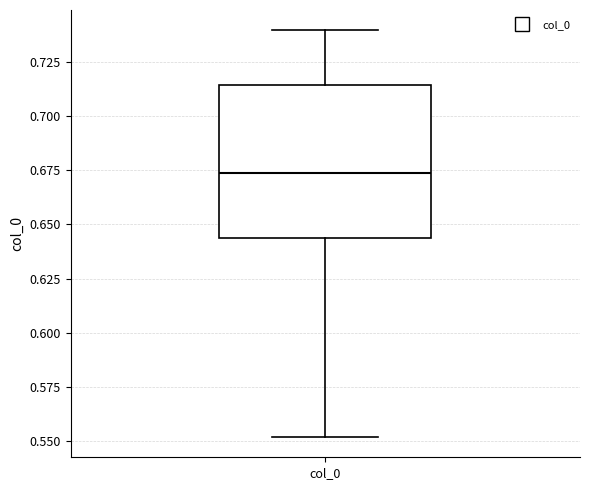

Transcribe this box plot: give where the median line is, the range the box spans, and where the two whiskers end, as read against the y-axis. The values are not printed on the chart, so give them approximately, as read against the axis.

median 0.675, box 0.645 to 0.715, whiskers 0.550 to 0.740